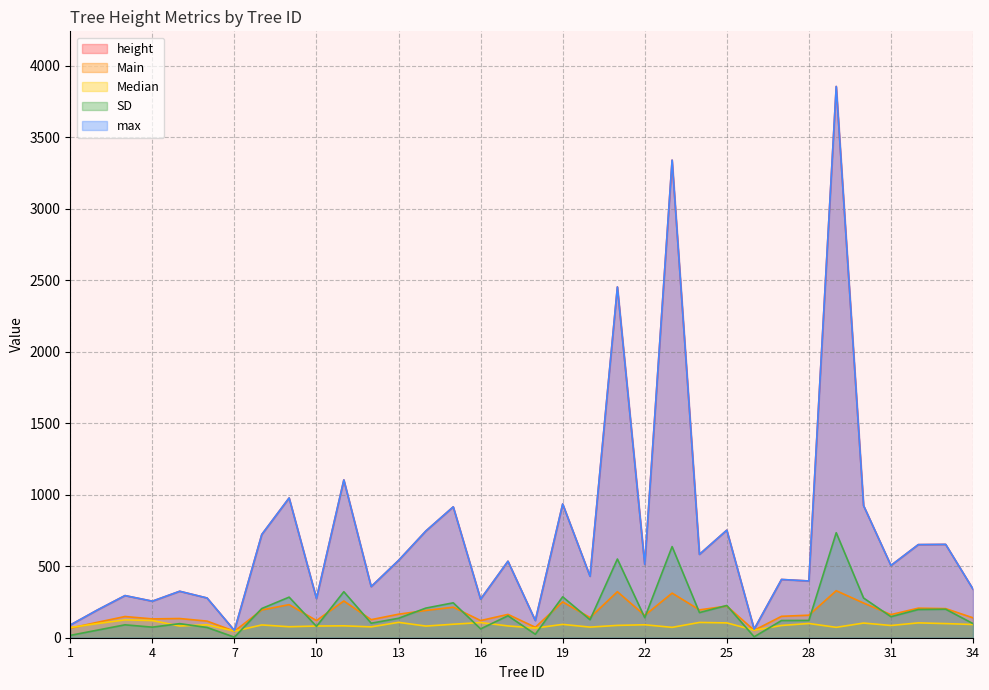

What is the spread (max minus min) of values at 33?

554.1